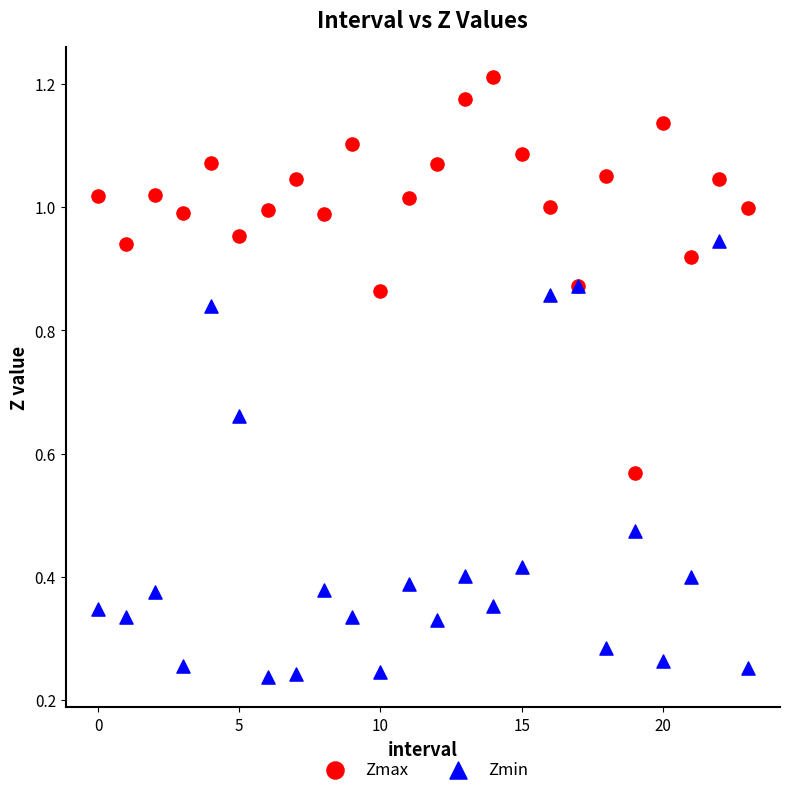

What are all the series names shown in the legend?

Zmax, Zmin